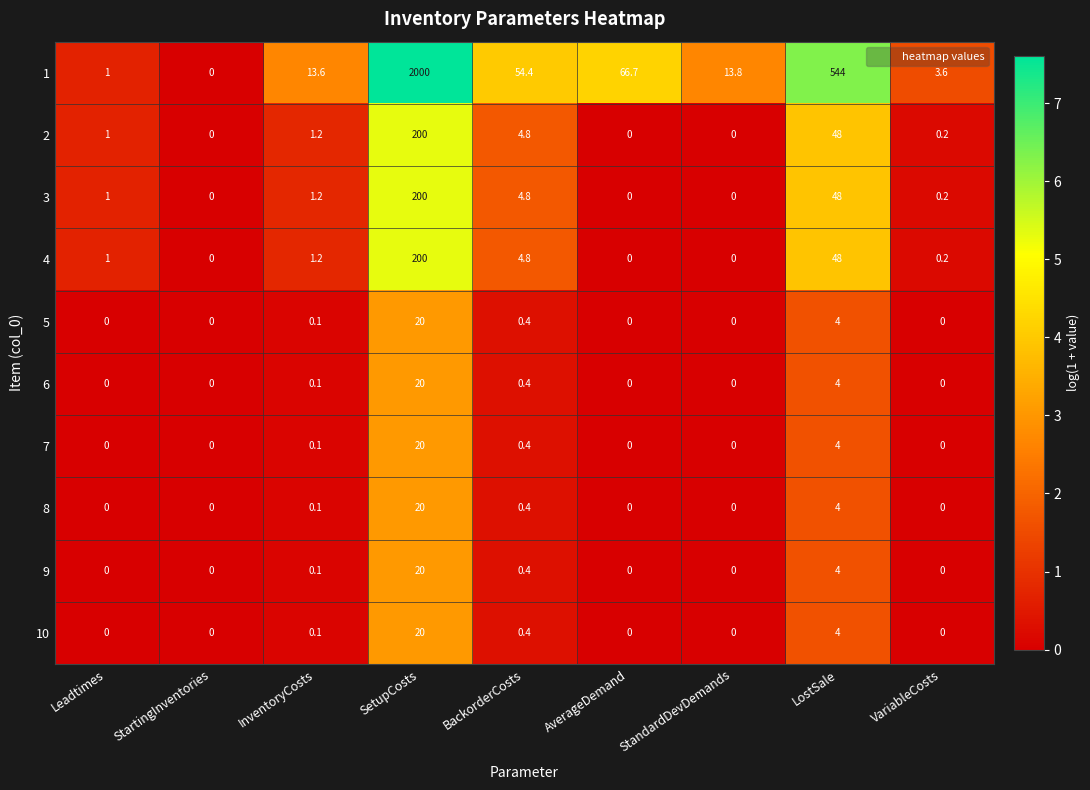

True or false: 1 has a value of 91.7 at BackorderCosts.

False